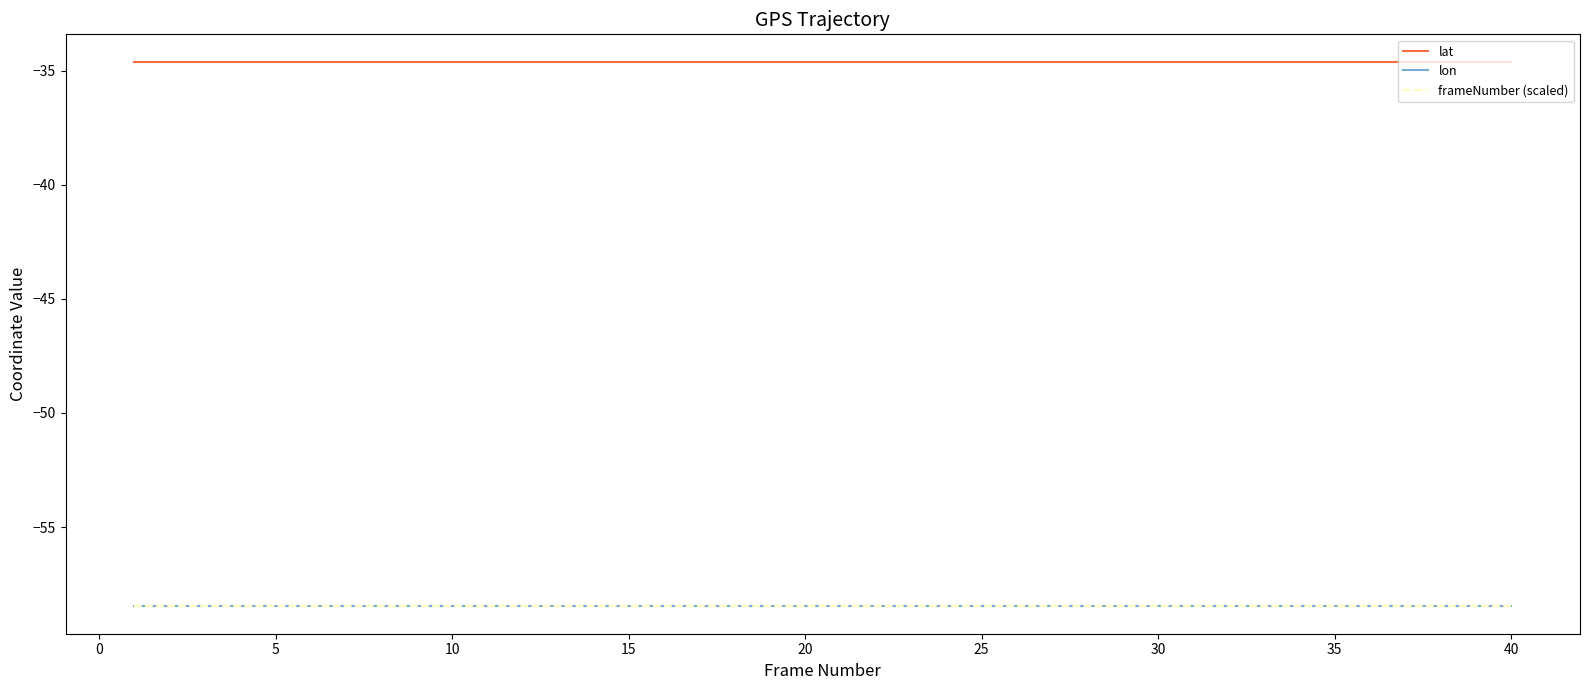

Which series has the largest total across all categories?

lat